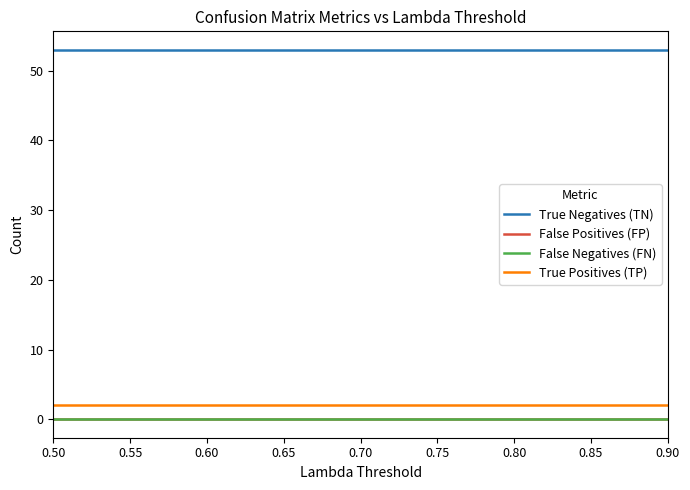

Is this an area chart (filled region under the line)?

No